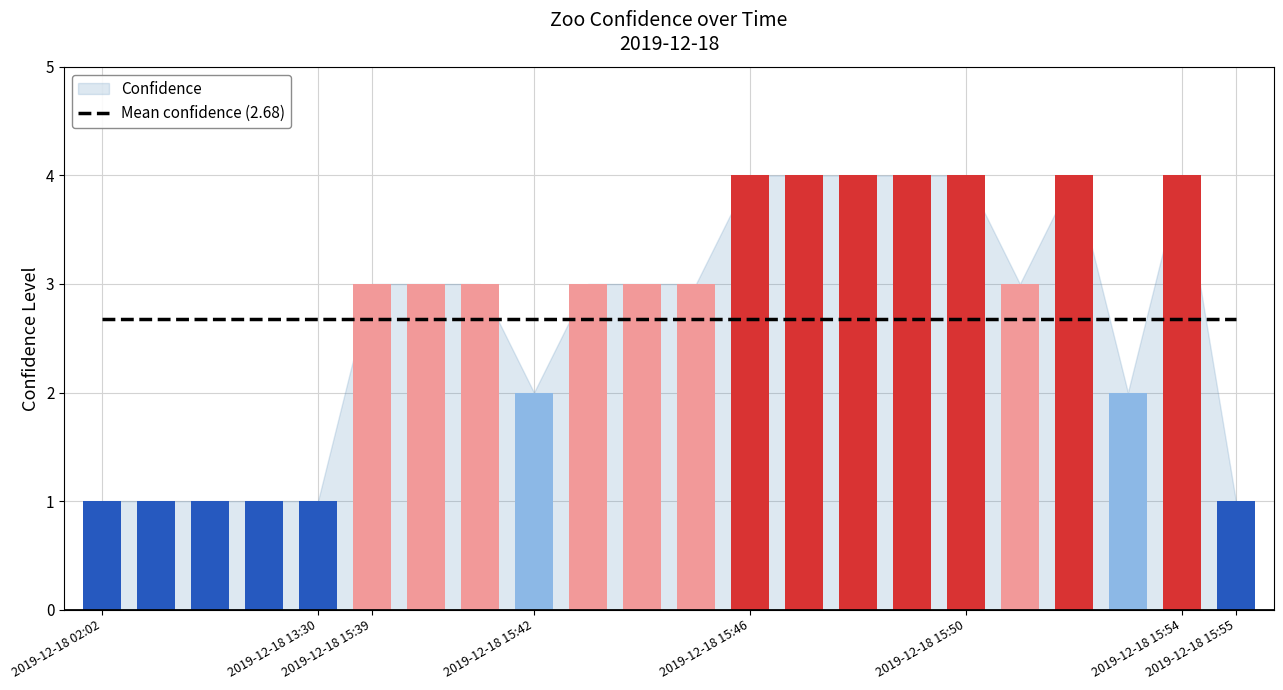

Between 2019-12-18 15:40 and 2019-12-18 15:43, which is larger?

2019-12-18 15:40